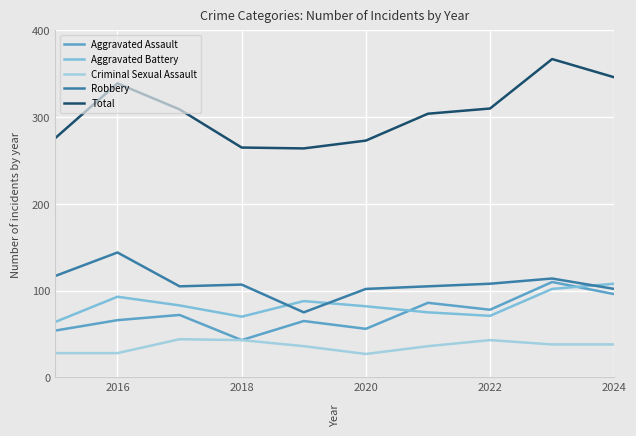

True or false: Robbery and Aggravated Assault cross at least once.

False